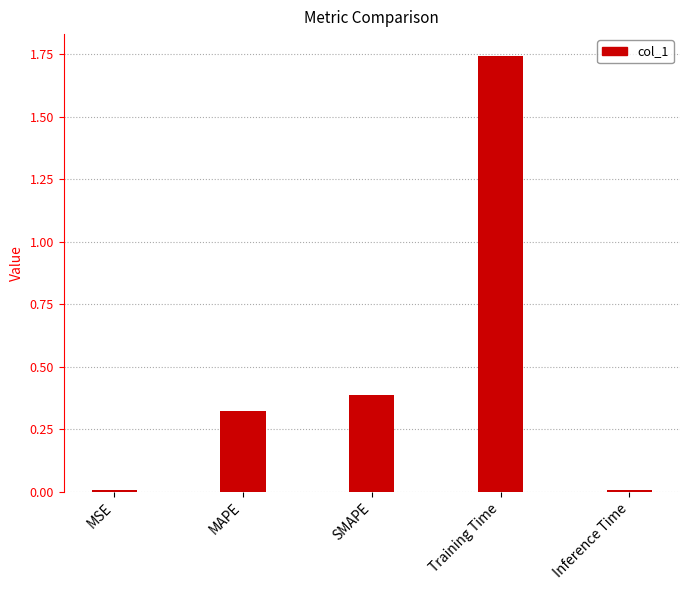

How many data points does each series have?

5